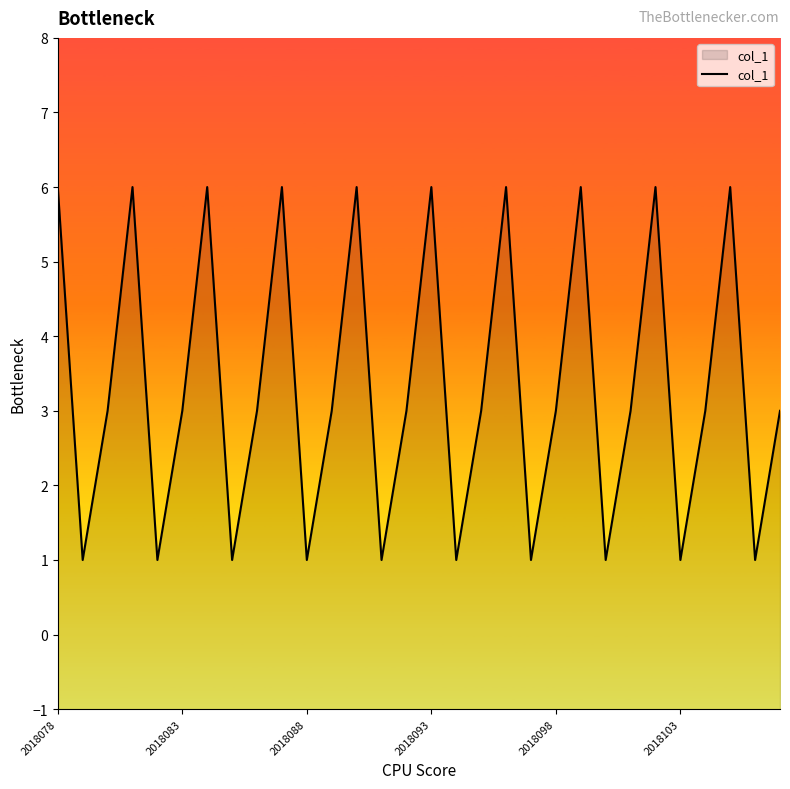

What is the greatest value displayed?

6